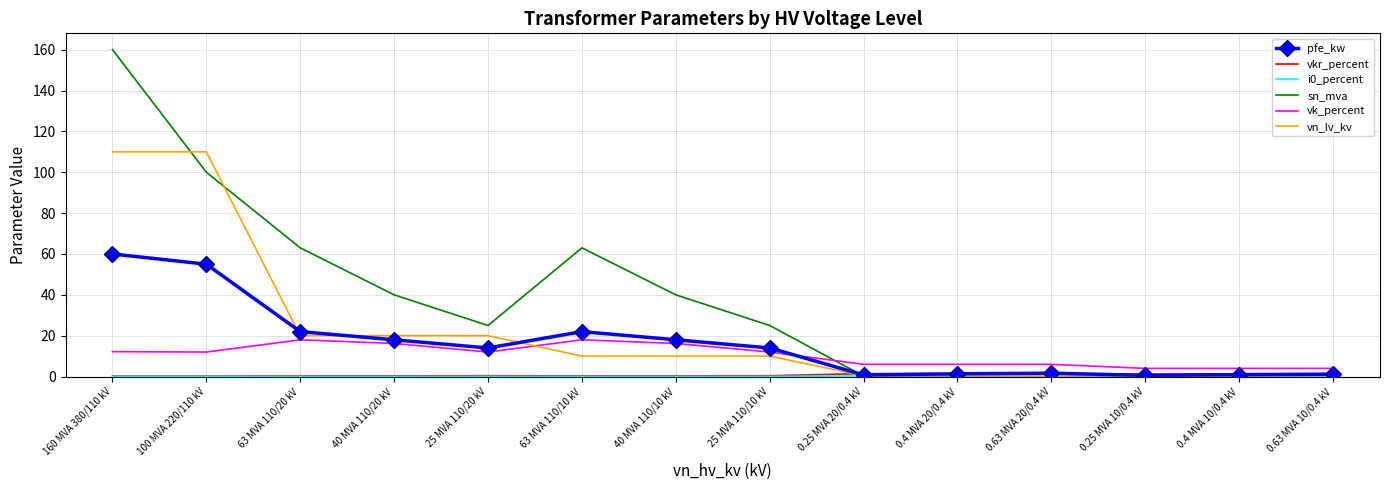

The pfe_kw series shows 72.3 at 100 MVA 220/110 kV. True or false?

False